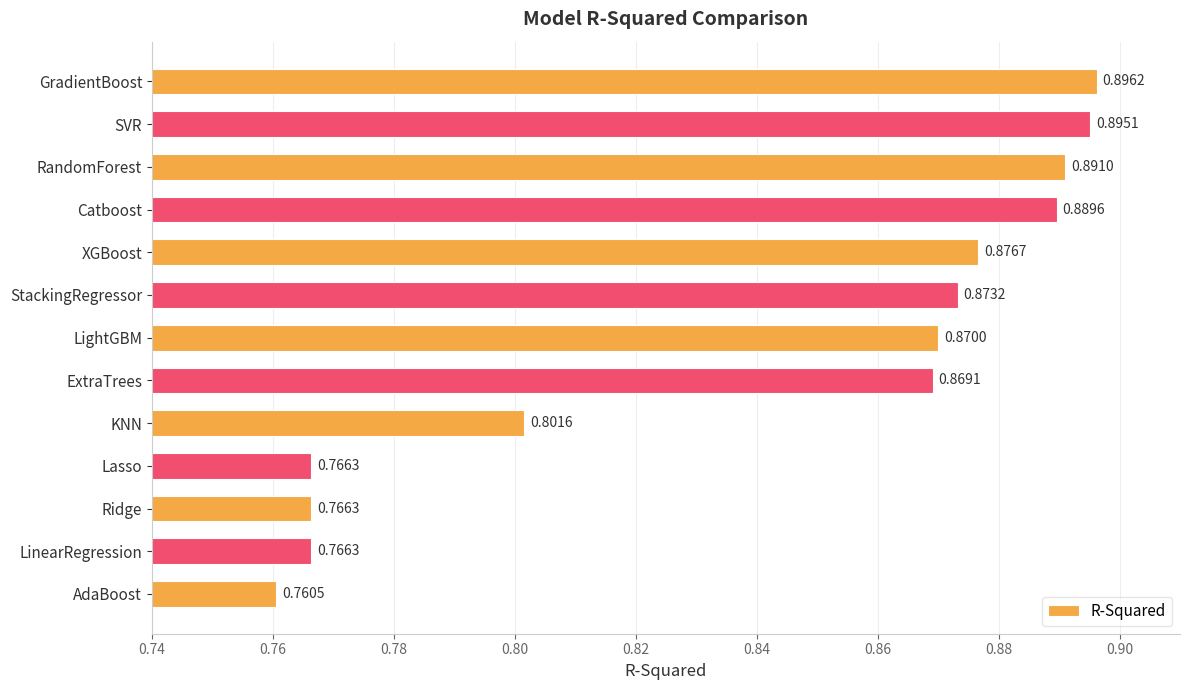

Which category has the highest value across all series?

GradientBoost